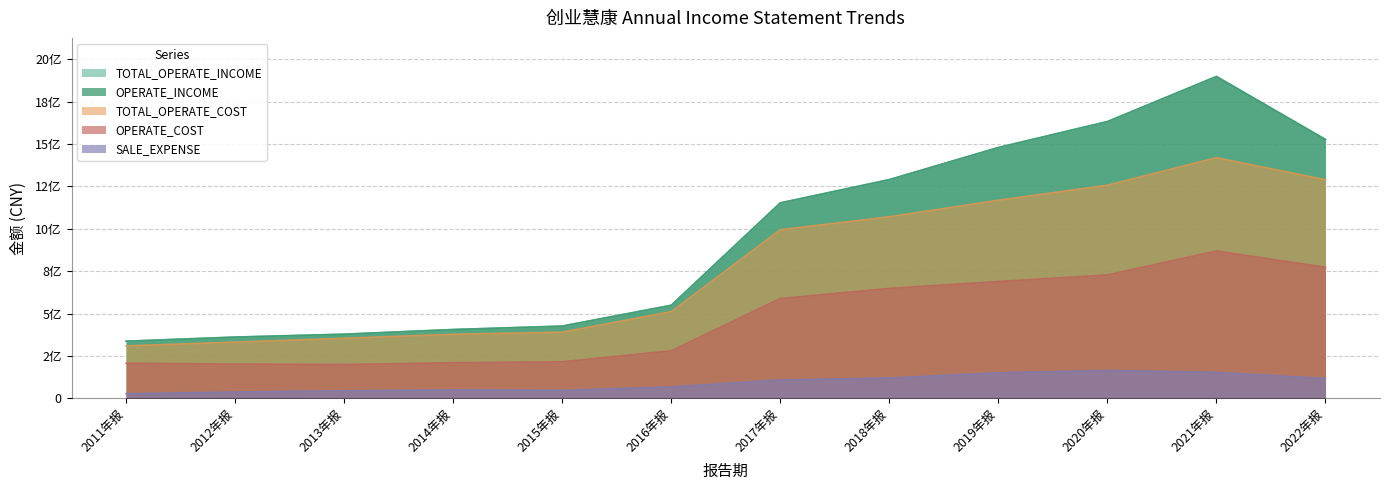

What position from the left is 2014年报?

4